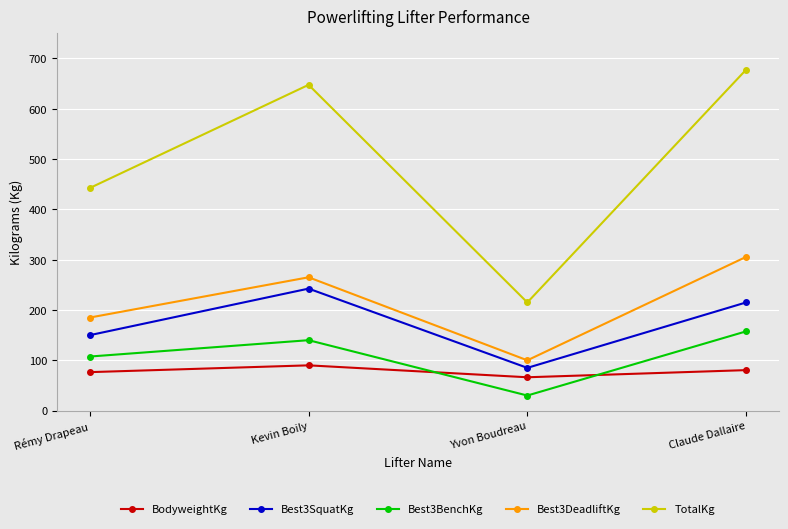

Which series has the largest range (max minus min)?

TotalKg